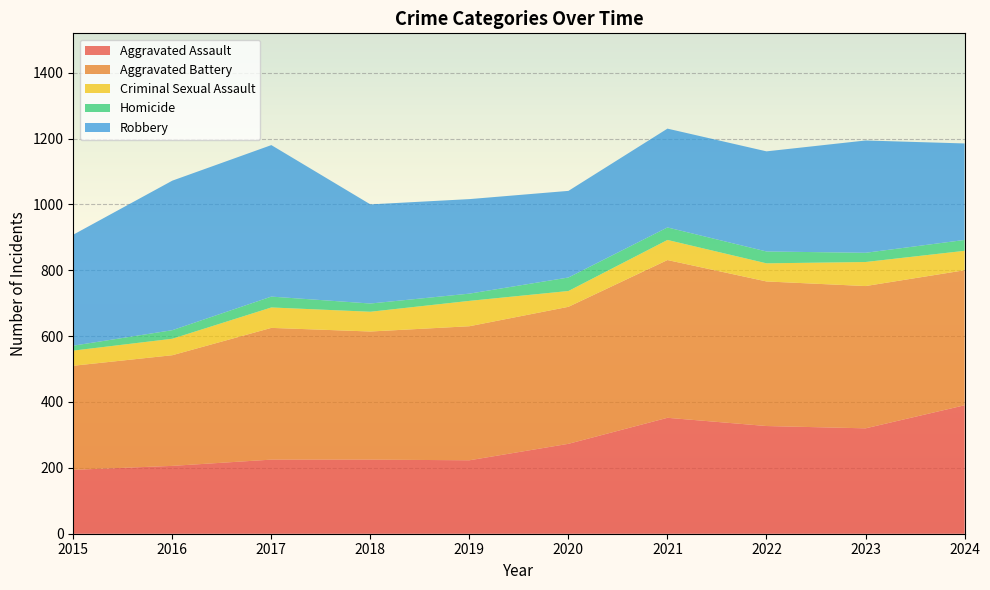

Reading right to left, extract all data points from this chart.

Aggravated Assault: 390	320	327	352	273	223	225	225	206	194
Aggravated Battery: 410	432	439	479	416	407	389	400	336	316
Criminal Sexual Assault: 59	73	55	61	48	77	60	62	50	46
Homicide: 33	28	36	38	41	22	25	33	26	15
Robbery: 293	341	304	300	263	287	301	460	454	337